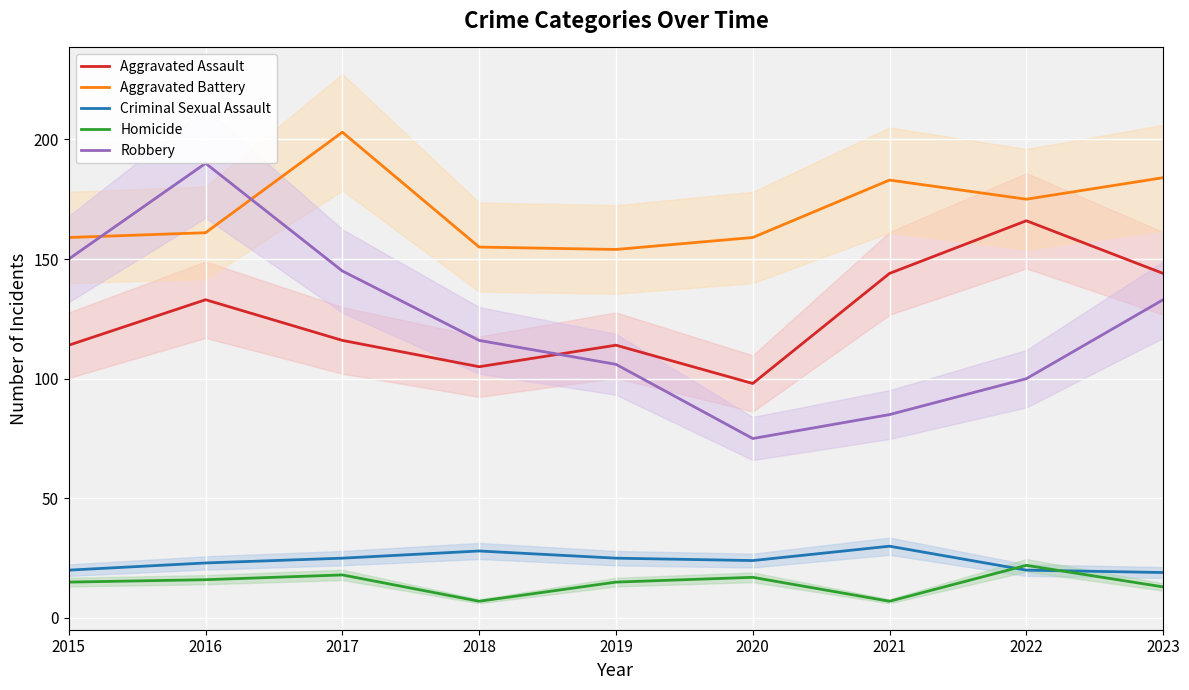

True or false: Criminal Sexual Assault has more than 0 points higher than both neighbors.

True